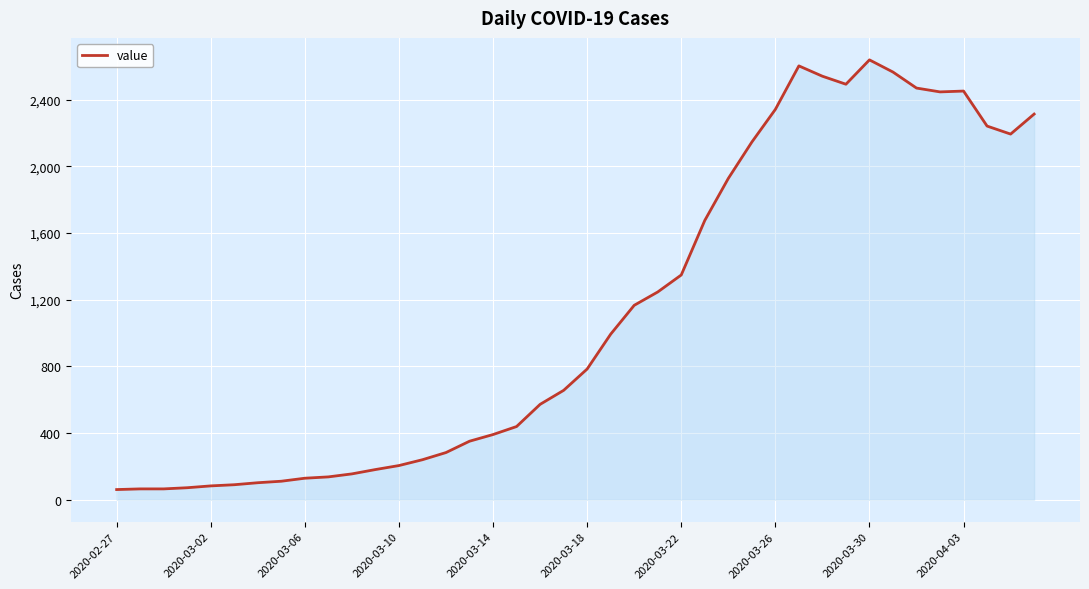

What is the difference between the maximum and minimum values?

2577